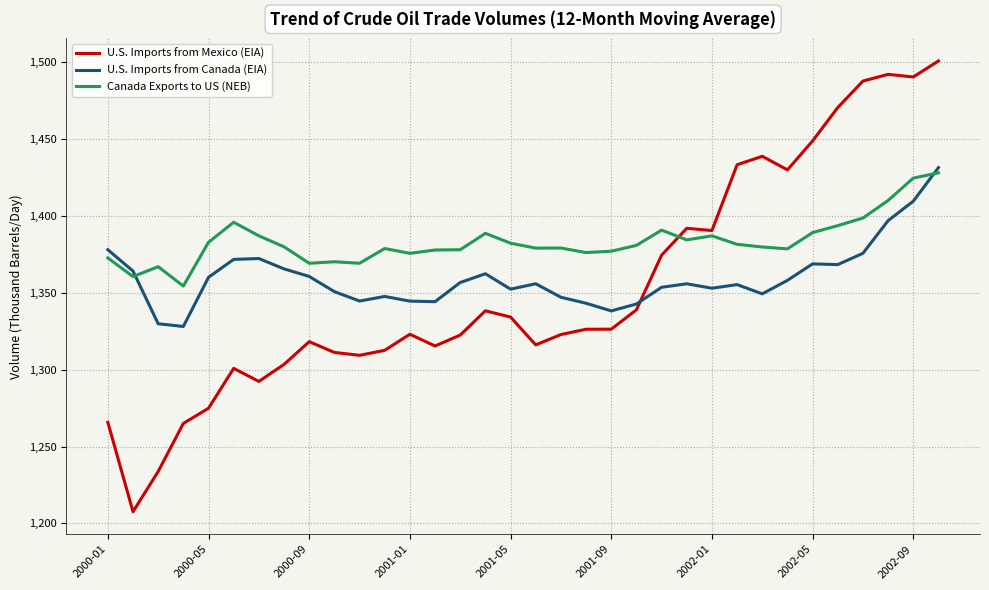

After their last crossing, which series has the higher values: Canada Exports to US (NEB) or U.S. Imports from Canada (EIA)?

U.S. Imports from Canada (EIA)